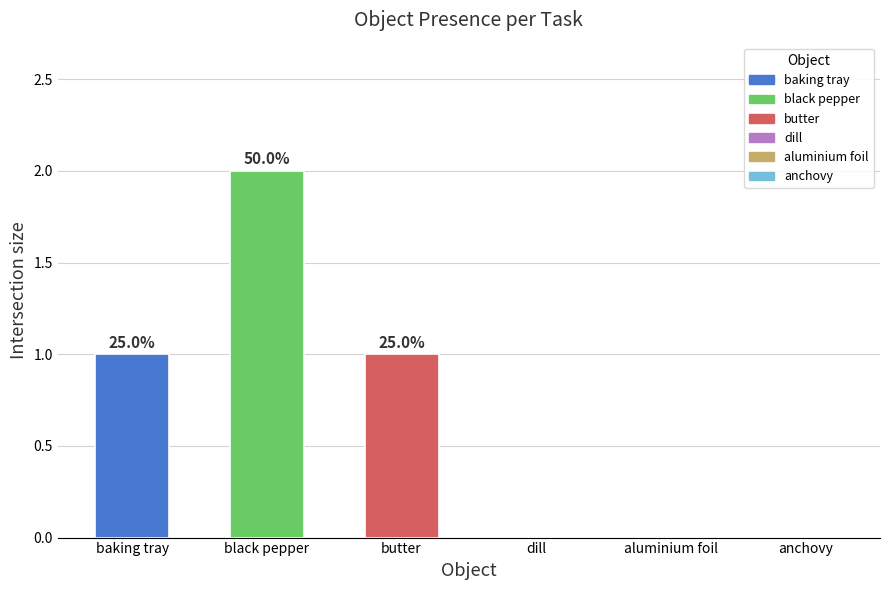

Is the value of black pepper at 9 greater than the value of dill at 9?

Yes